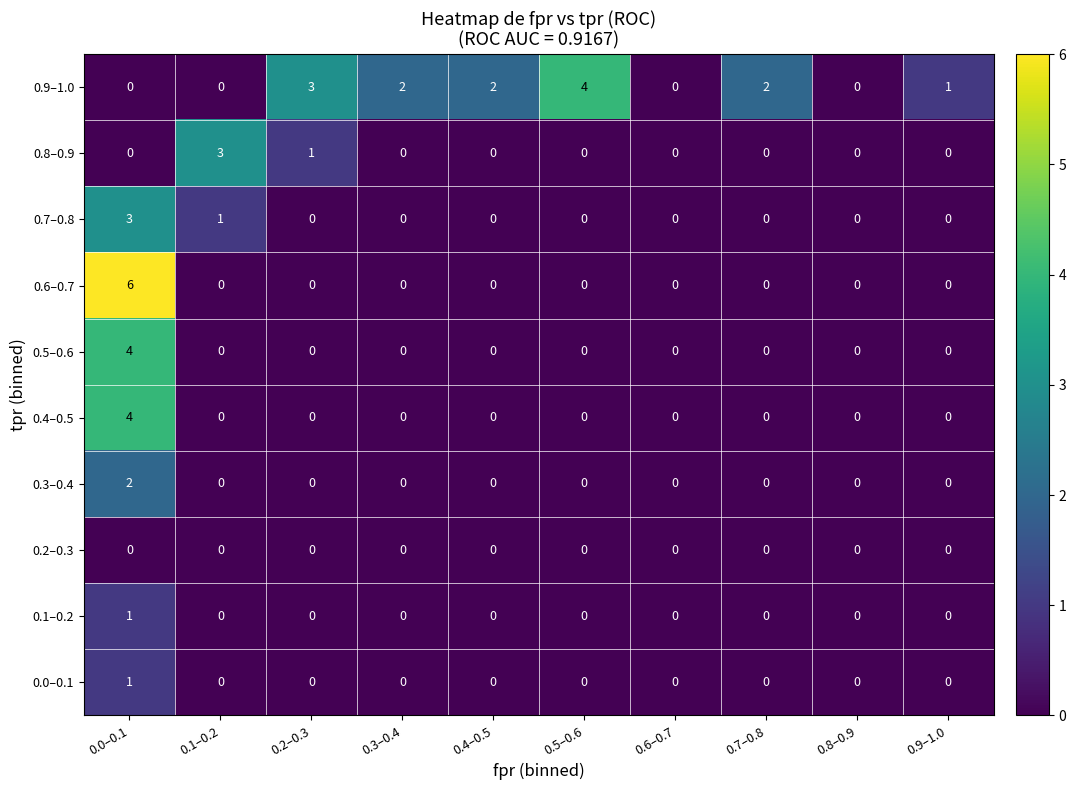

What is the total value across all series at 0.5–0.6?

4